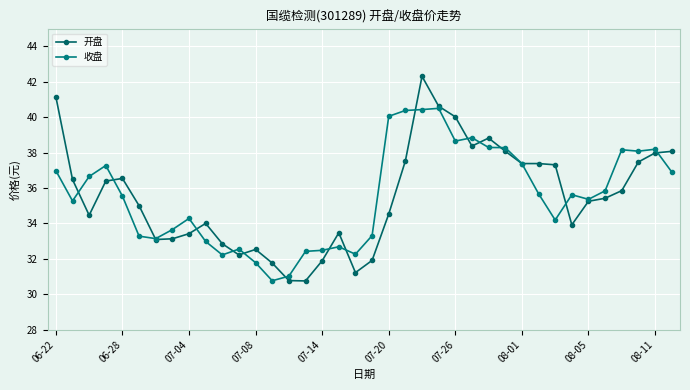

How many distinct data groups are displayed?

2